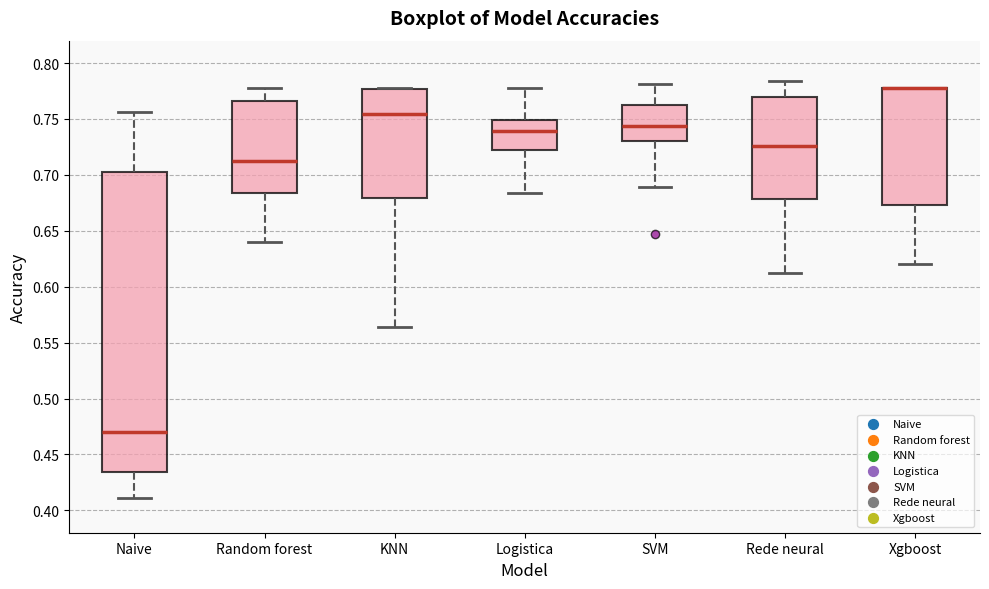

Reading left to right, read every box against the y-axis: the position of its median line, the range the box covers, and the ends of its whiskers. The values are not printed on the chart, so give them approximately, as read against the axis.

Naive: median 0.470, box 0.435 to 0.705, whiskers 0.410 to 0.755
Random forest: median 0.710, box 0.685 to 0.765, whiskers 0.640 to 0.780
KNN: median 0.755, box 0.680 to 0.775, whiskers 0.565 to 0.780
Logistica: median 0.740, box 0.725 to 0.750, whiskers 0.685 to 0.780
SVM: median 0.745, box 0.730 to 0.765, whiskers 0.690 to 0.780
Rede neural: median 0.725, box 0.680 to 0.770, whiskers 0.610 to 0.785
Xgboost: median 0.780 (drawn on the box's upper edge), box 0.675 to 0.780, whiskers 0.620 to 0.780